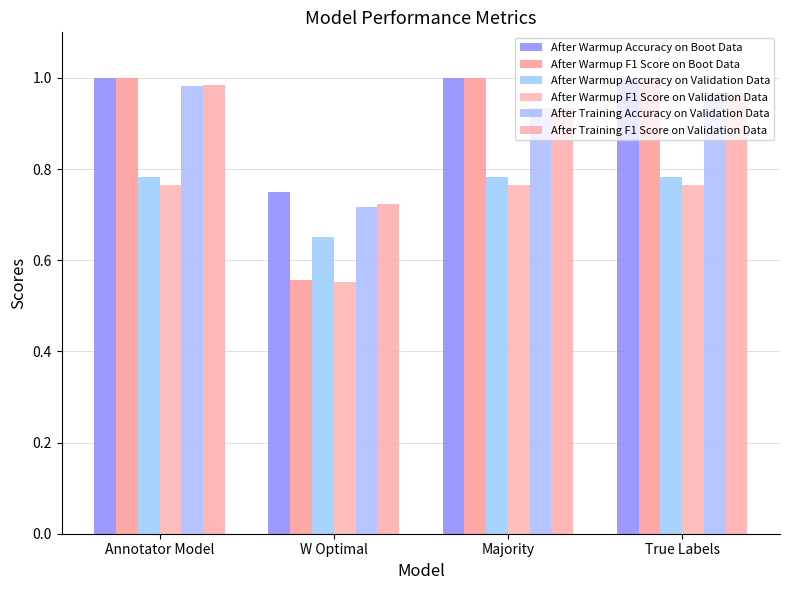

Which category has the highest value across all series?

Annotator Model